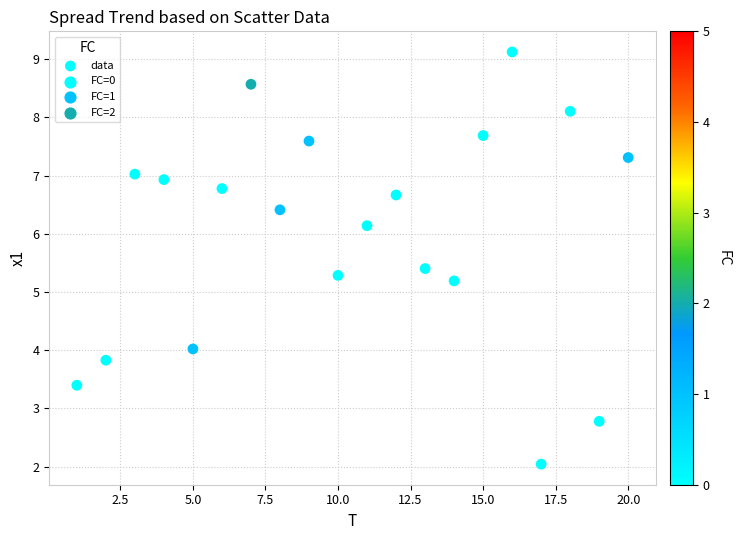

What Y value in the scatter plot is closest to 5?

5.2